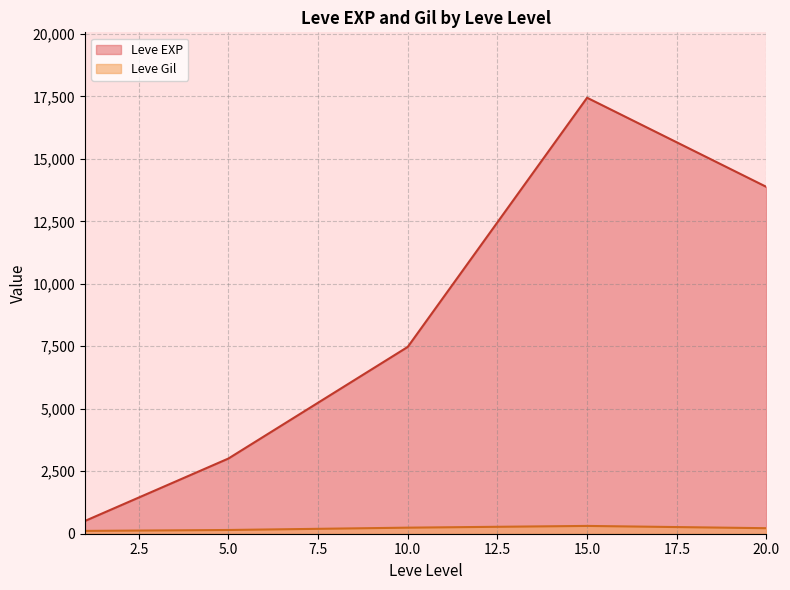

Which series has the widest spread of values?

Leve EXP